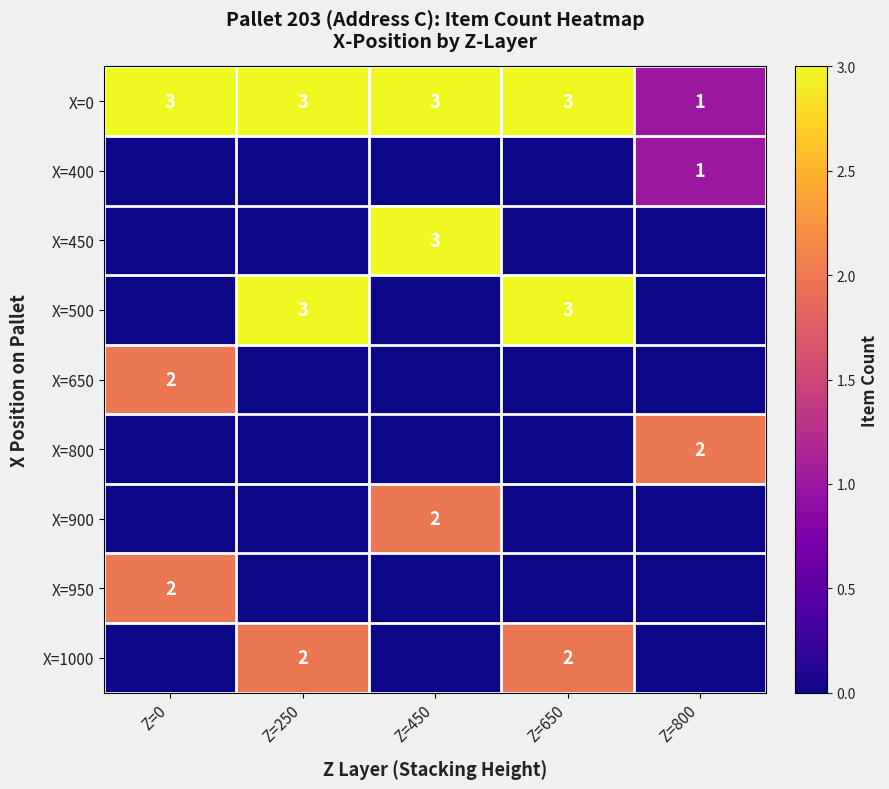

At how many categories does at least one series exceed 1?

5